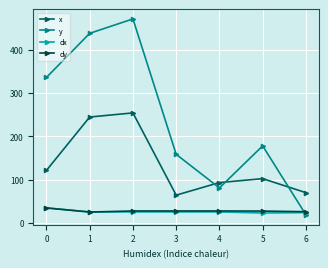

True or false: y has more than 2 interior local peaks.

False